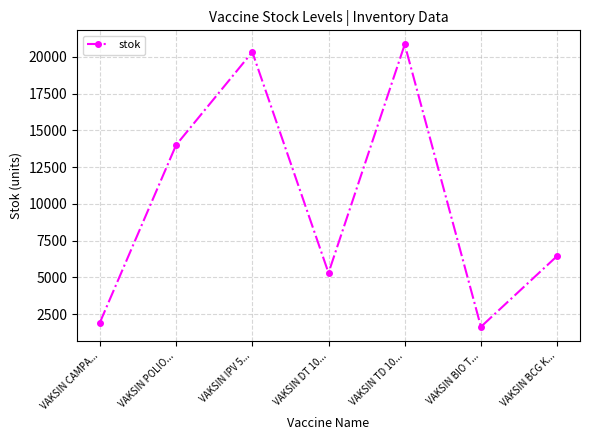

How many lines are shown in the chart?

1